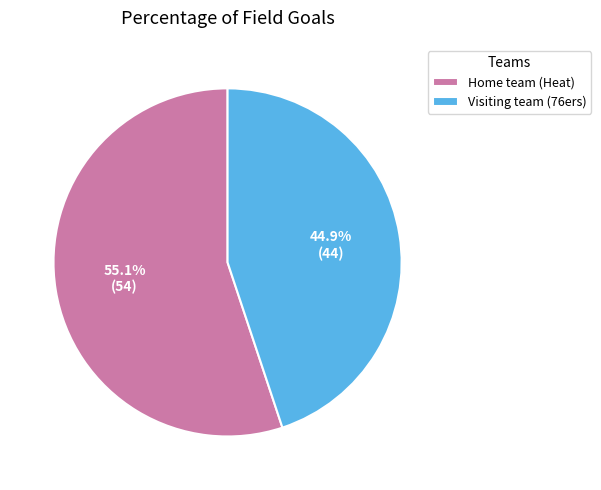

To the nearest percent, what is the combined percentage of Home team (Heat) and Visiting team (76ers)?

100%